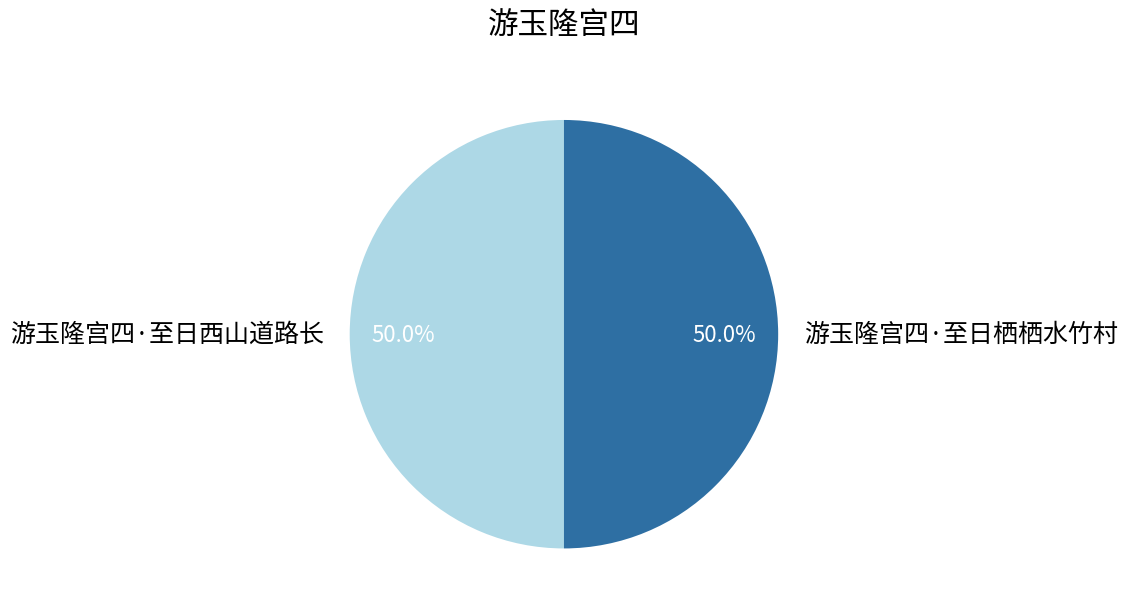

To the nearest percent, what portion does 游玉隆宫四·至日栖栖水竹村 represent?

50%